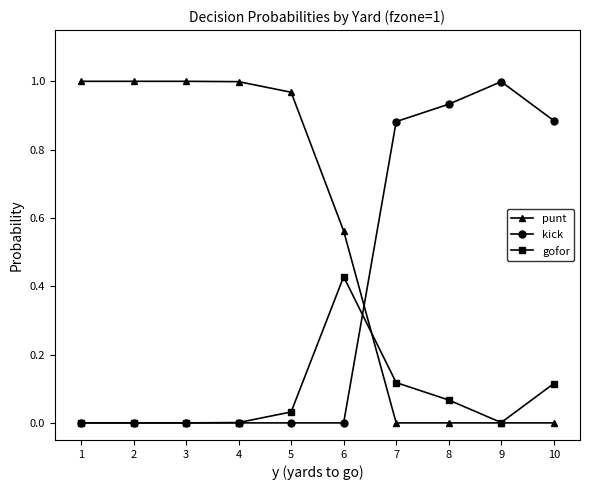

How many data points does each series have?

10